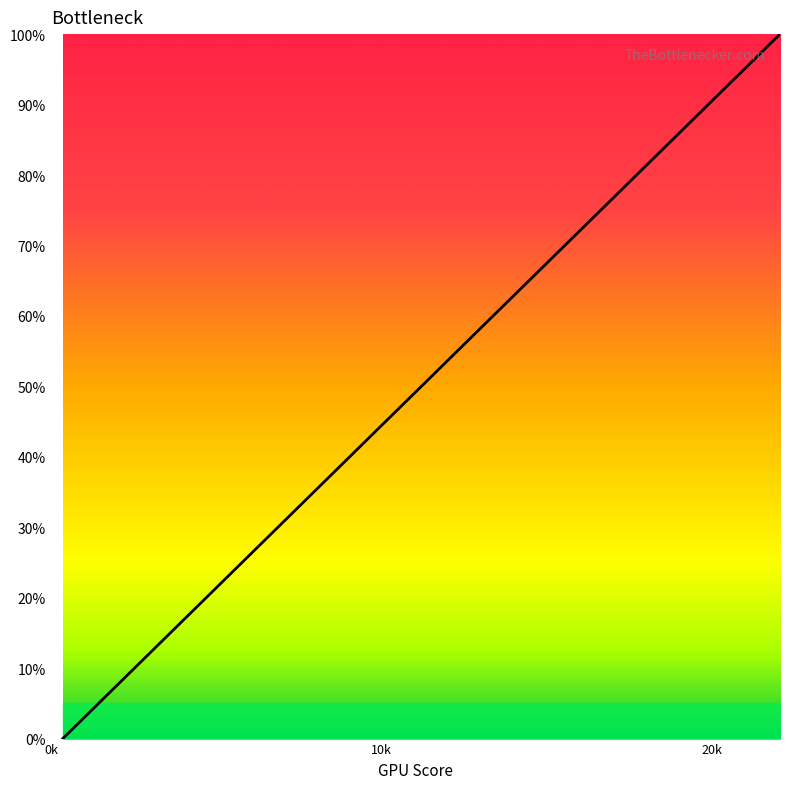

What is the difference between the maximum and minimum values?

100.0